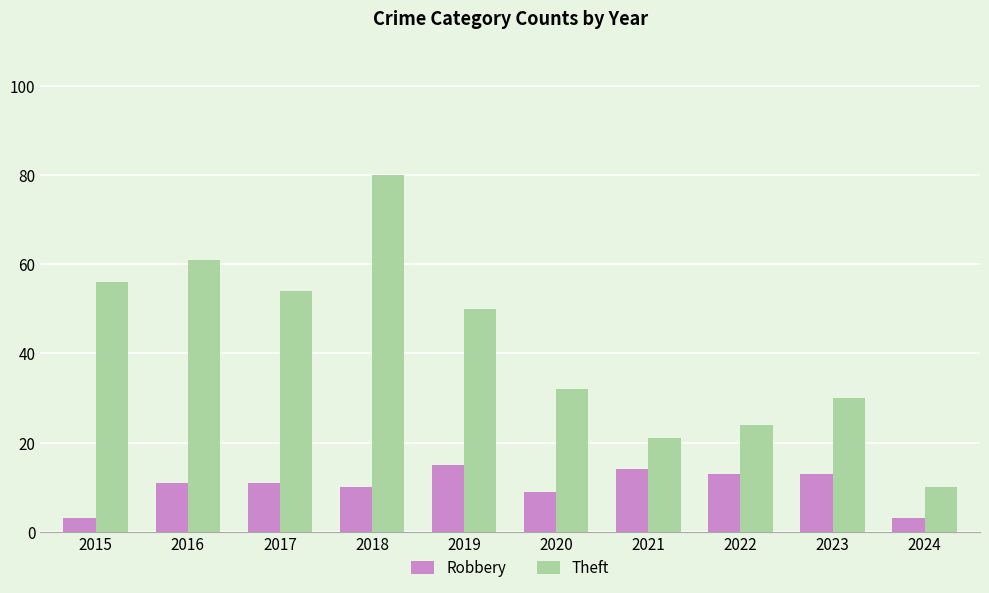

List the series in order of their overall mean, highest first.

Theft, Robbery